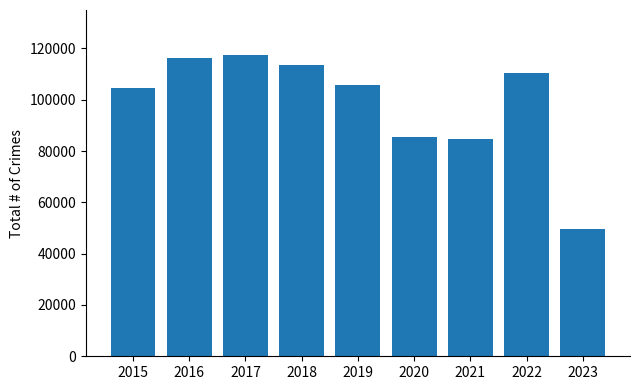

Which has a higher value, 2021 or 2019?

2019